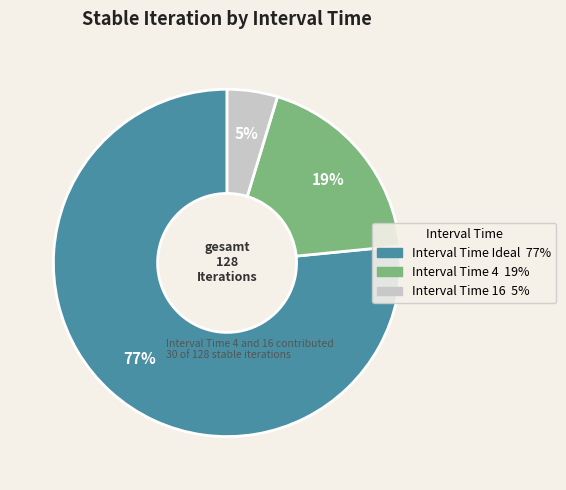

How many slices are in this pie chart?

3